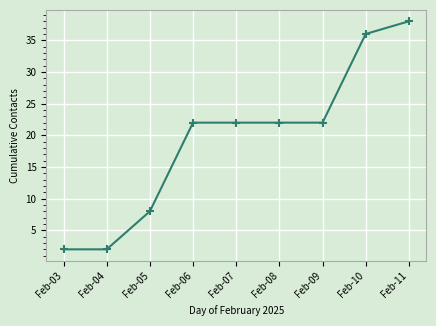

What is the ratio of the value at Feb-10 to the value at Feb-07?

1.6